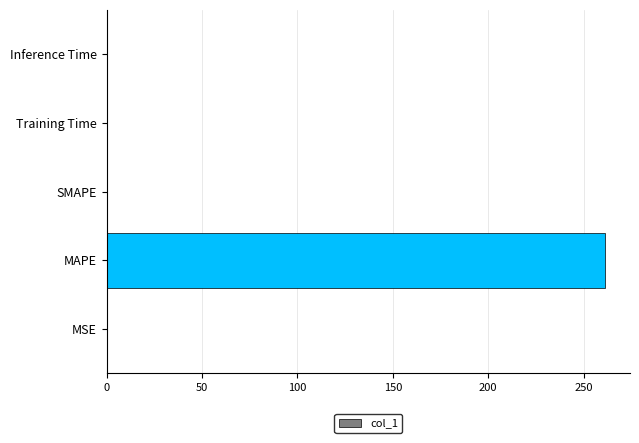

What is the maximum value shown in the chart?

261.2